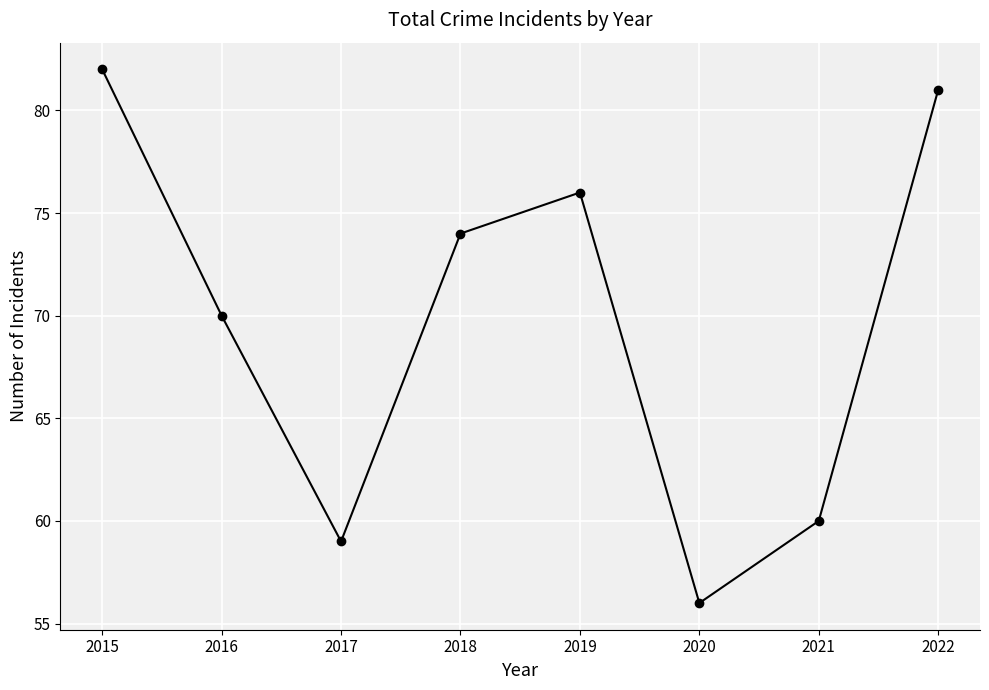

What is the value of the 1st point from the left?

82